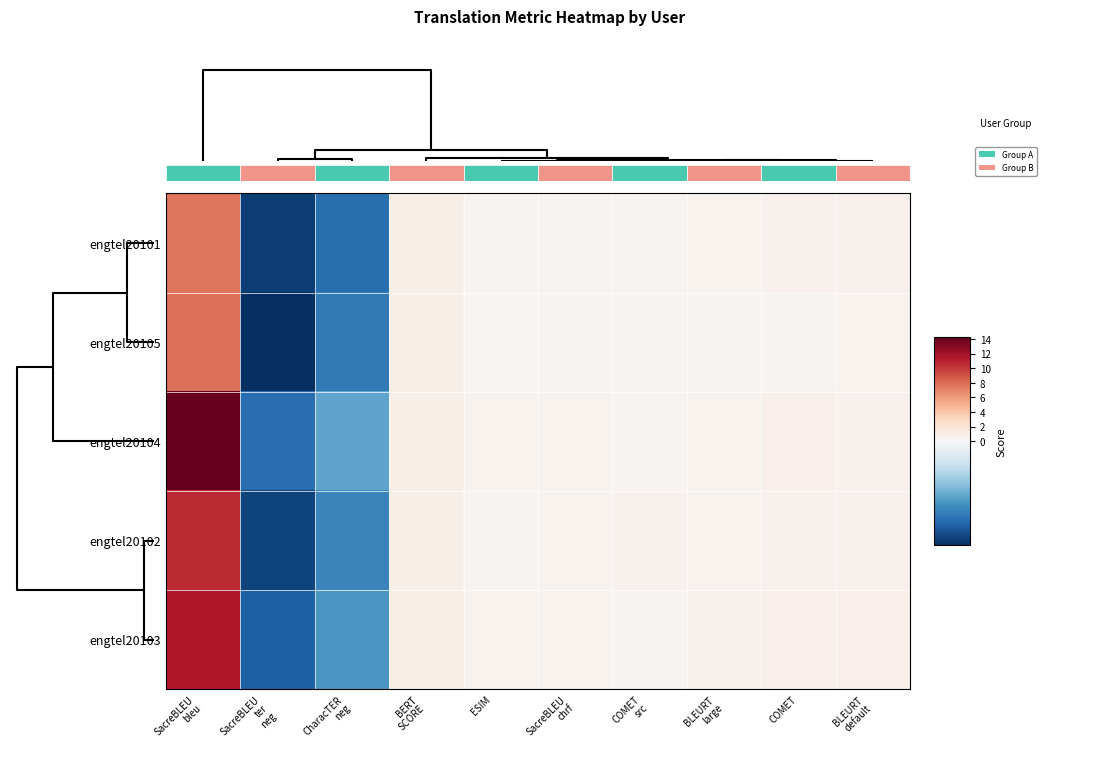

At how many categories does at least one series exceed 12?

1